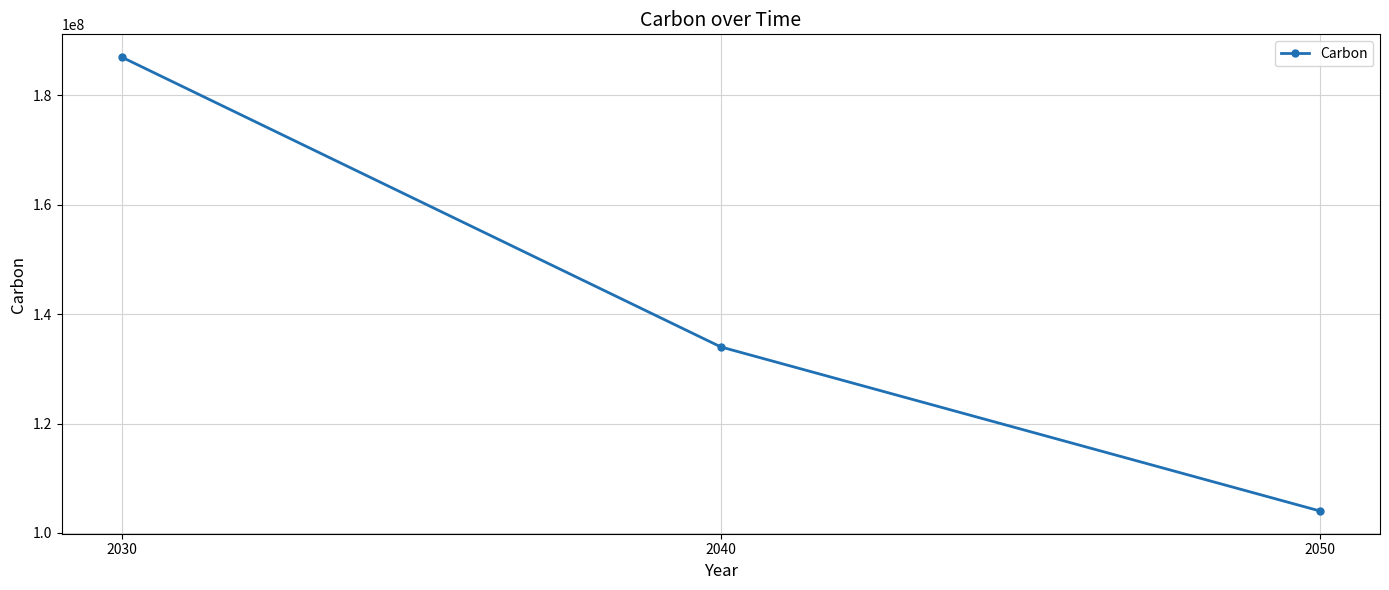

The chart shows a value of 187000000 at 2030. True or false?

True